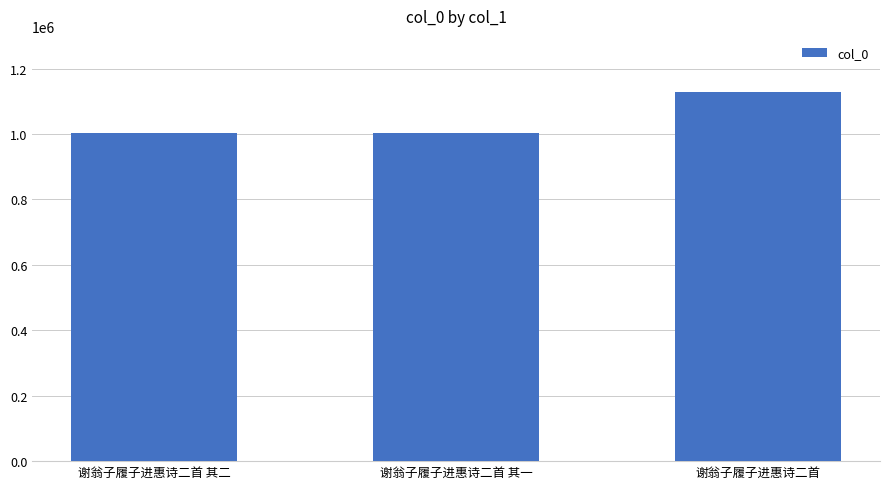

What is the average value?

1044179